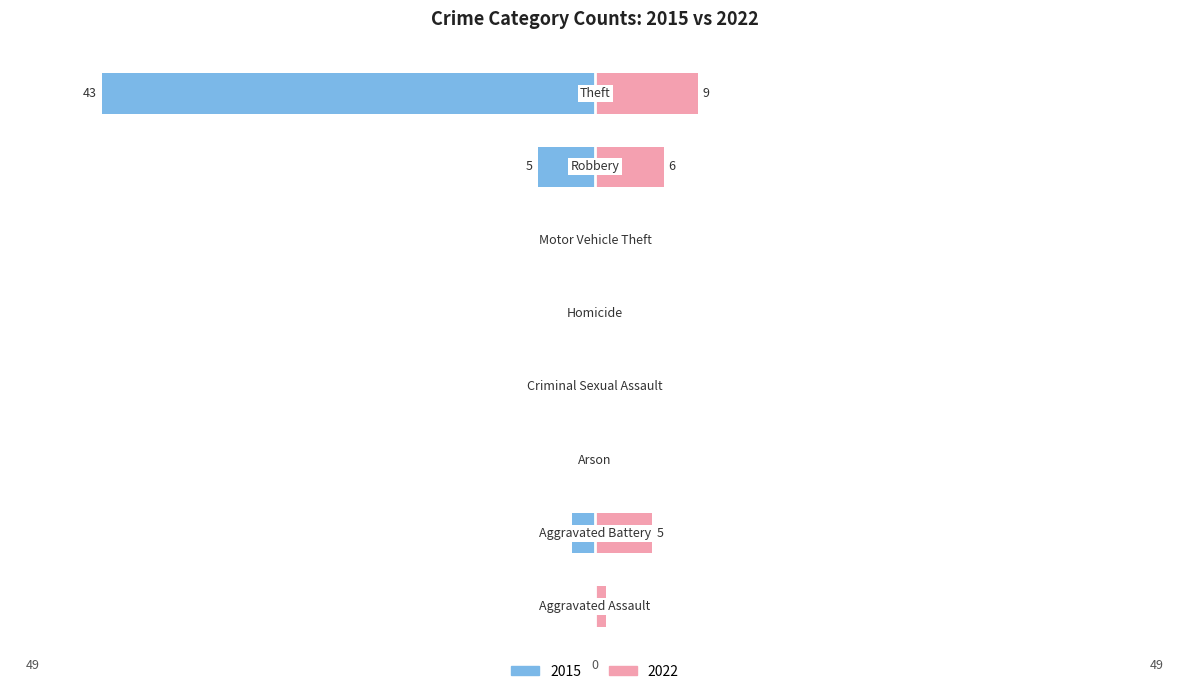

How many bars are there in total?

16